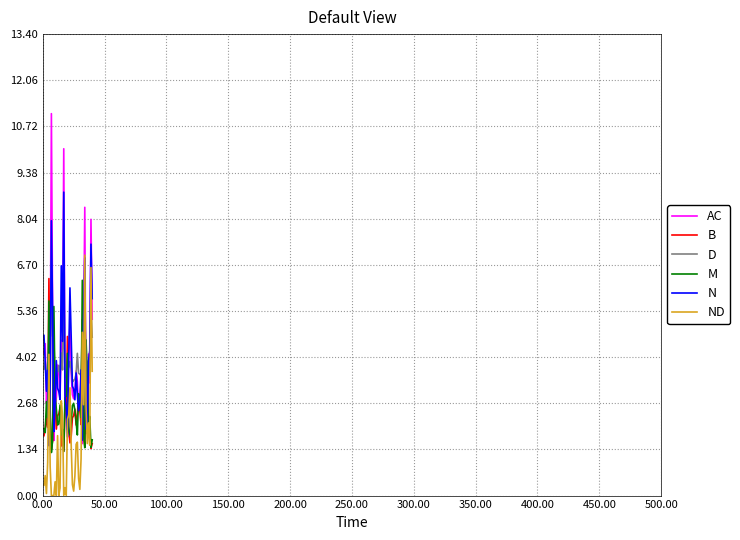

What is the maximum value shown in the chart?

11.1